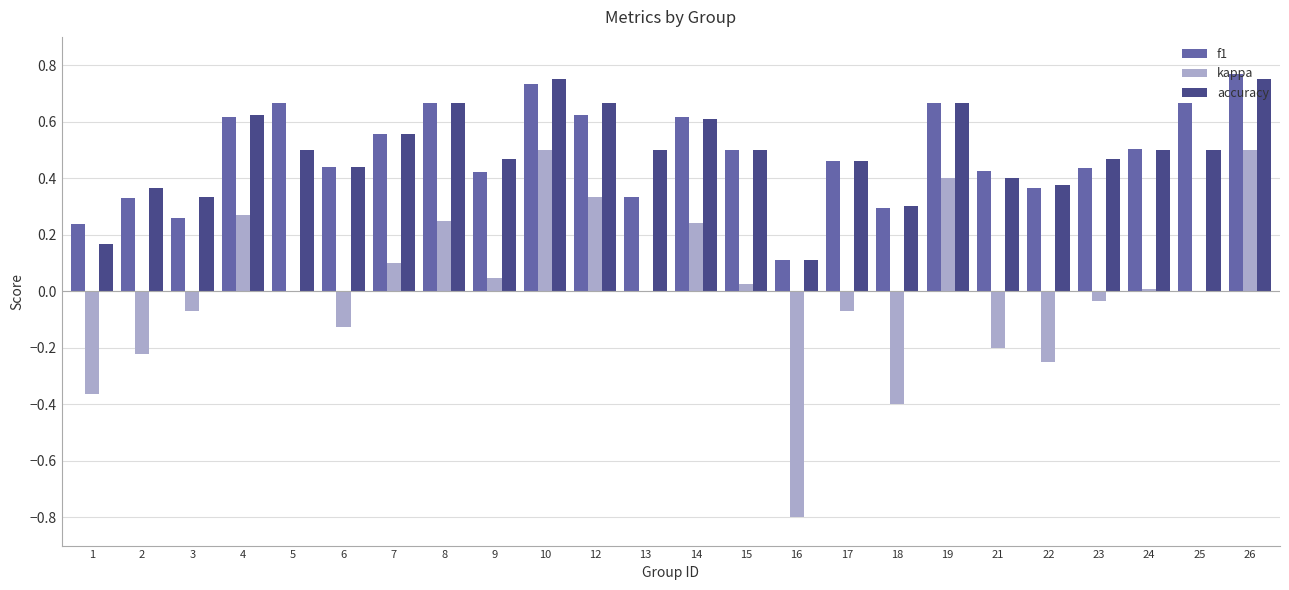

What are all the series names shown in the legend?

f1, kappa, accuracy